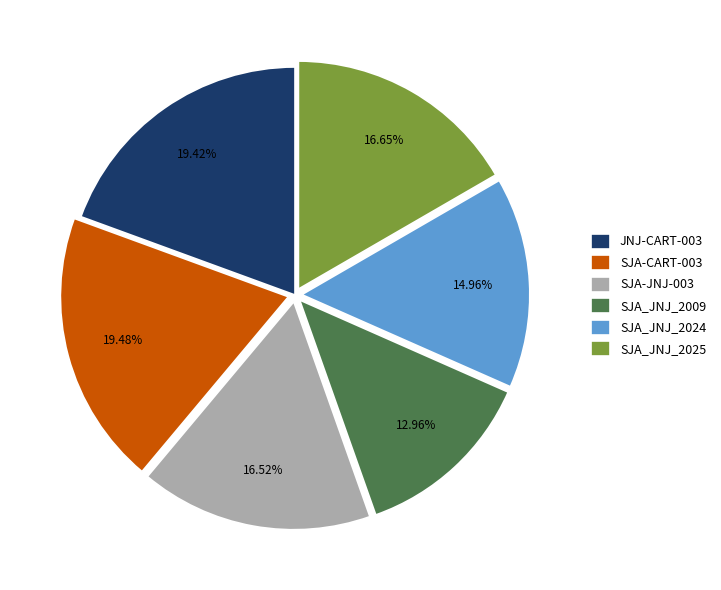

True or false: SJA_JNJ_2009 accounts for 1% of the total.

False